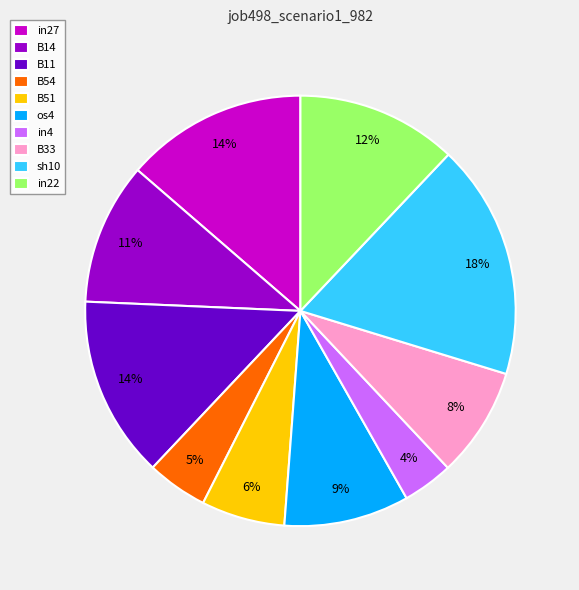

How many segments does this pie chart have?

10